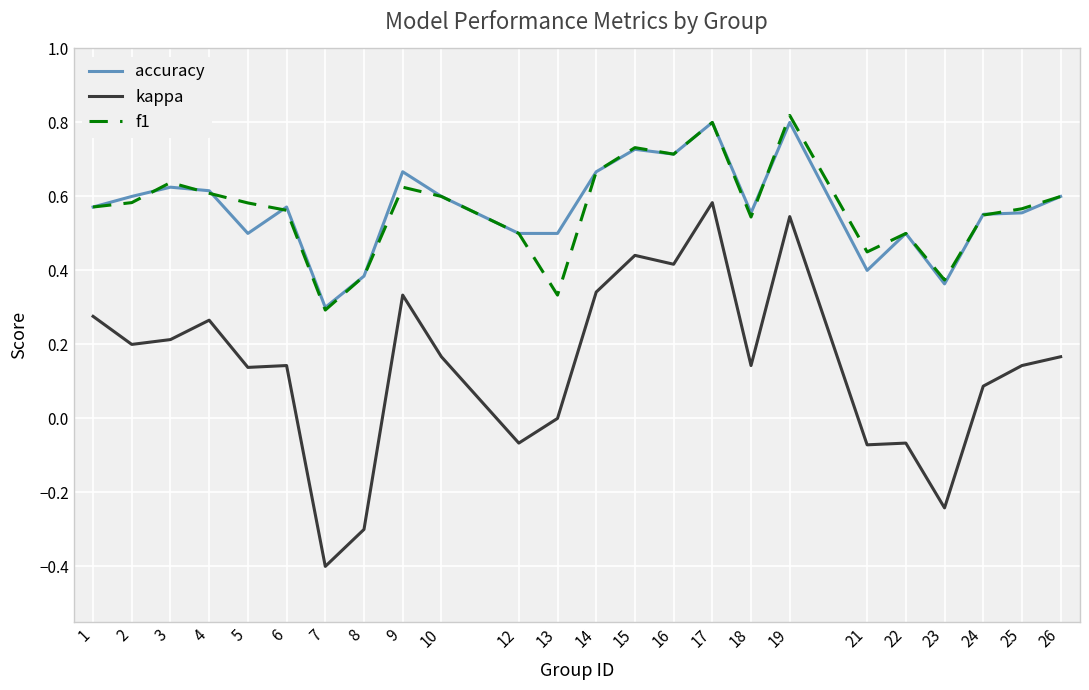

Which category has the lowest value in the accuracy series?

7